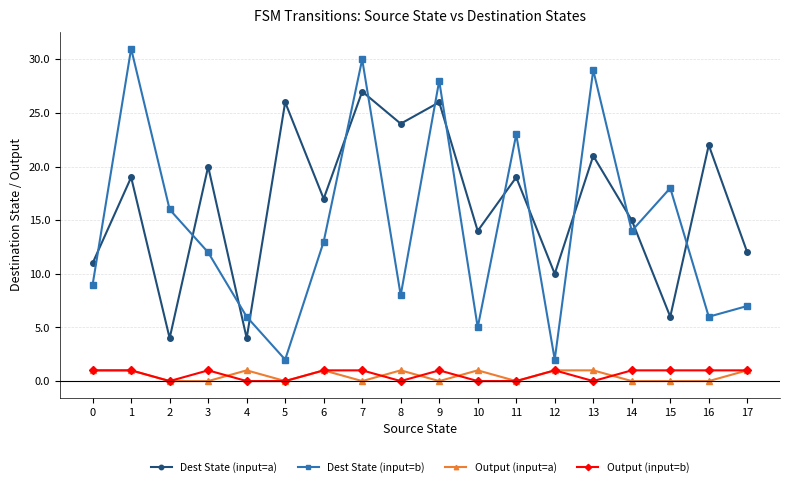

True or false: Dest State (input=b) and Output (input=b) cross at least once.

False